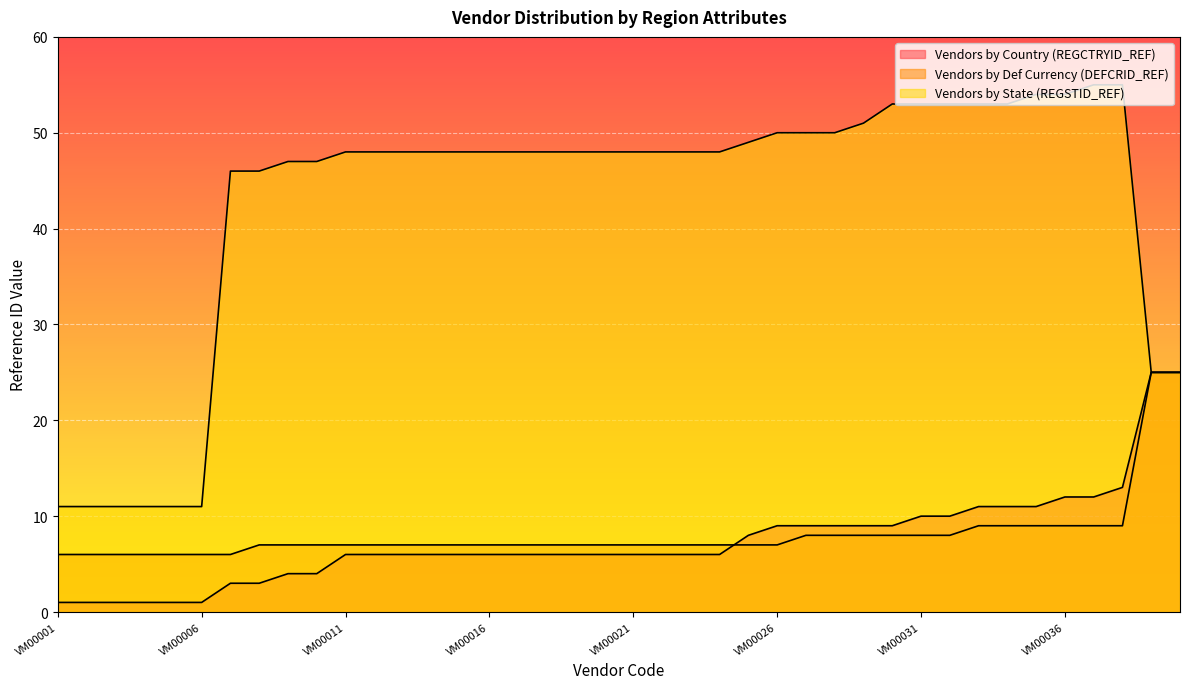

True or false: Vendors by Def Currency (DEFCRID_REF) and Vendors by State (REGSTID_REF) cross at least once.

False